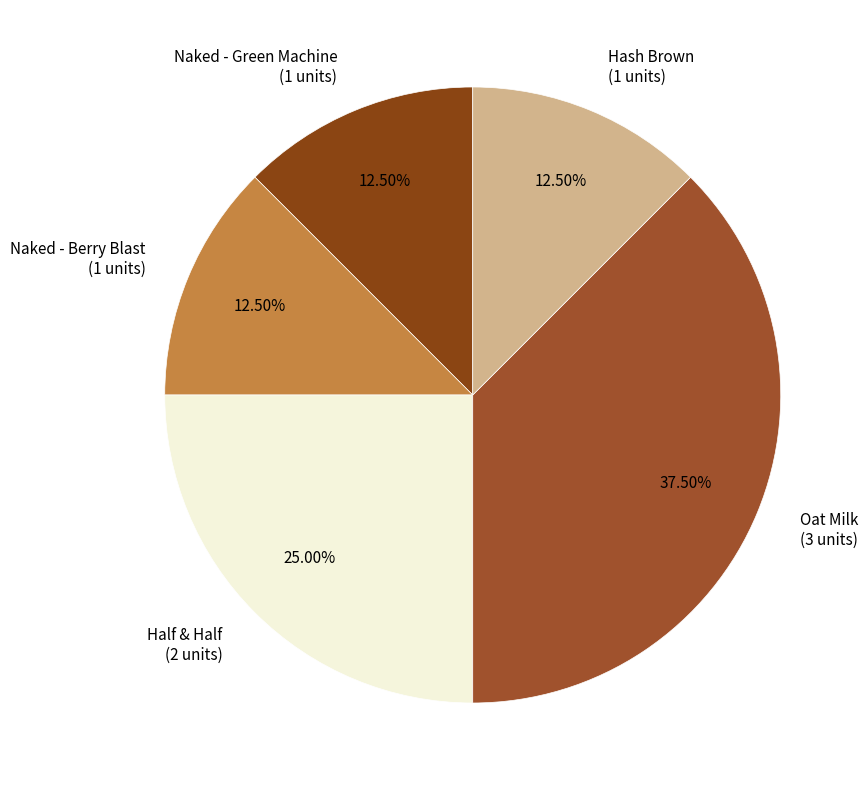

Does Oat Milk represent more than half of the total?

No